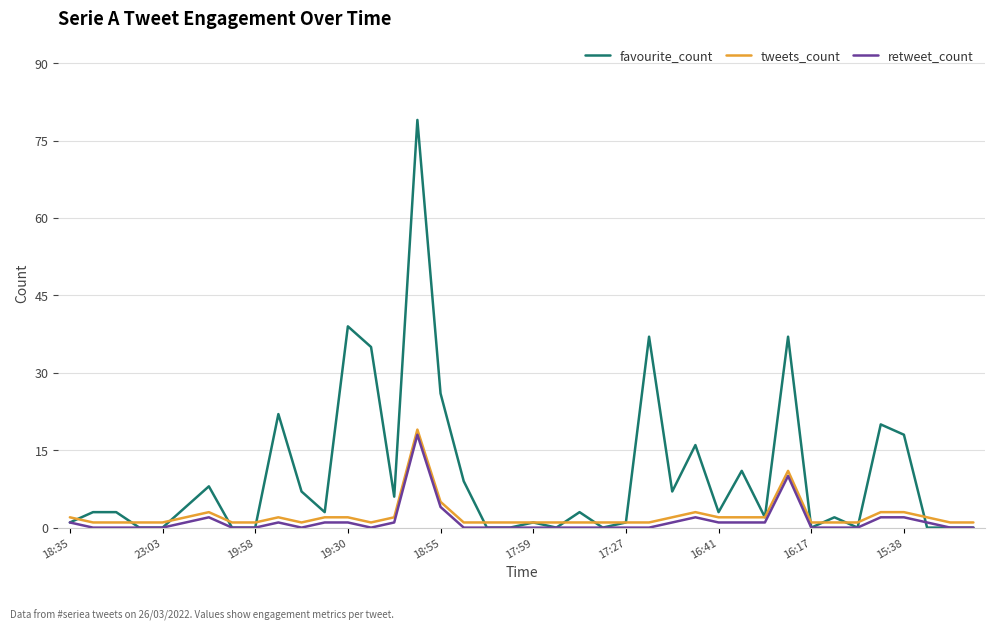

True or false: retweet_count and tweets_count intersect in this chart.

False